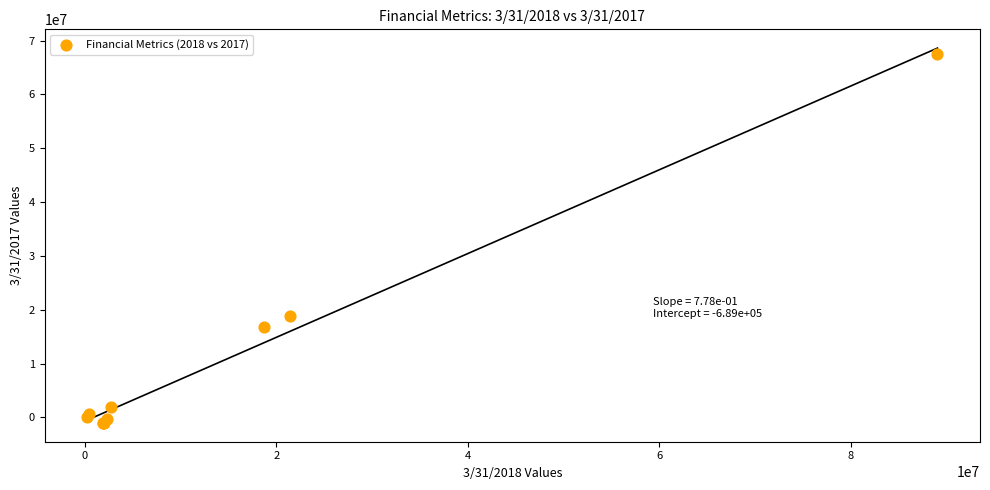

What Y value in the scatter plot is closest to 33206769?

18770904